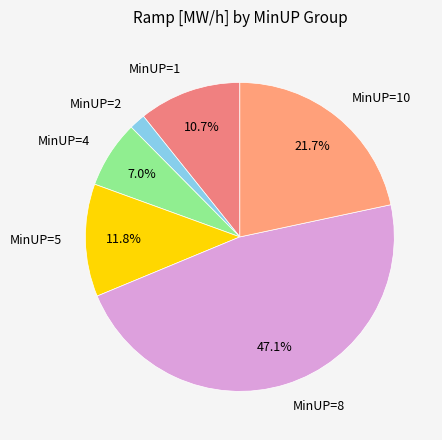

To the nearest percent, what is the average slice percentage?

17%